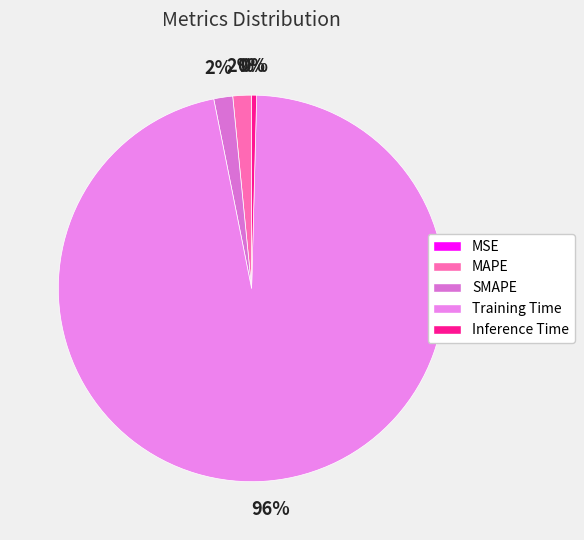

How many slices are in this pie chart?

5